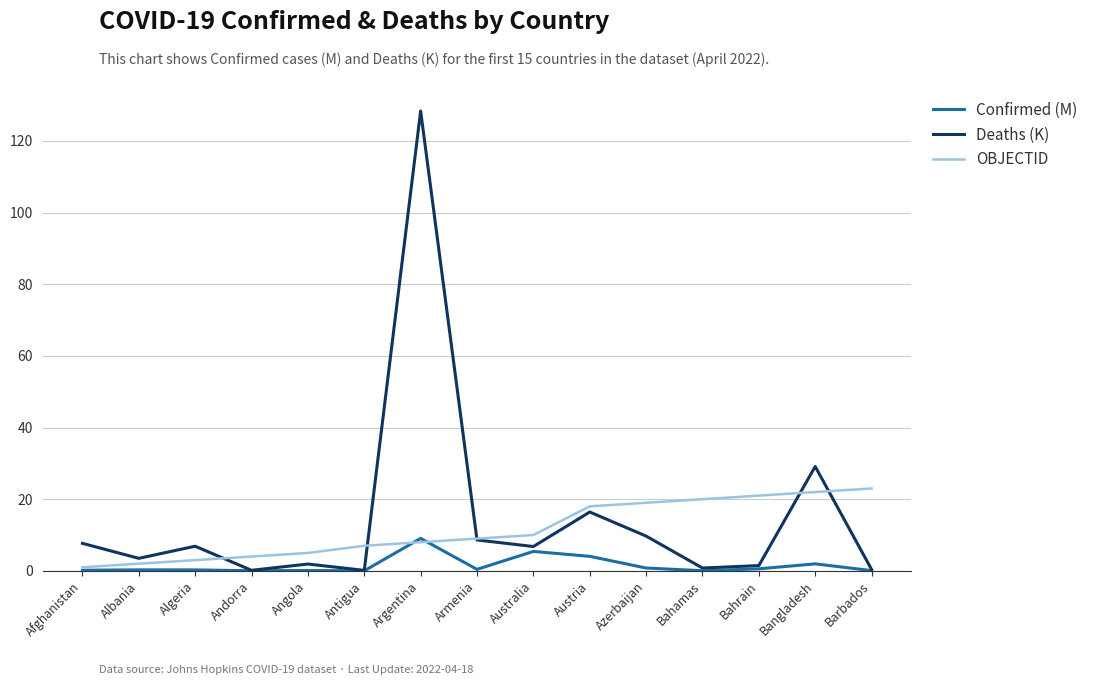

True or false: Confirmed (M) has a value of 0.0 at Antigua.

True